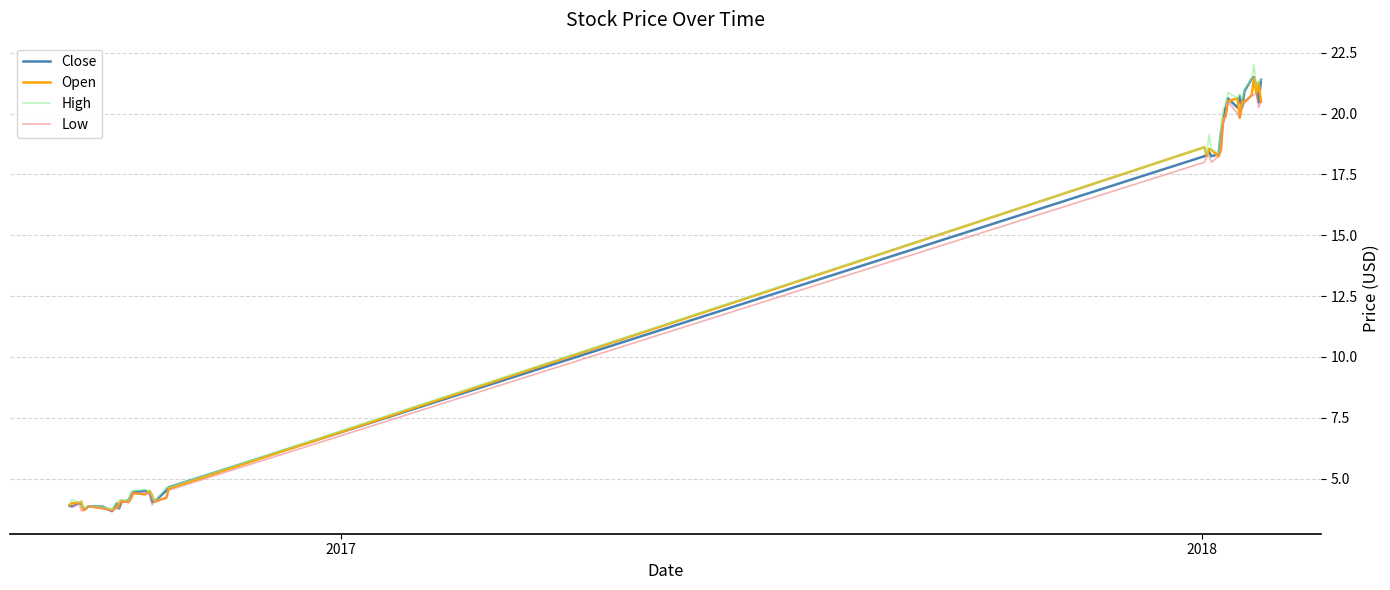

What is the maximum value shown in the chart?

22.0